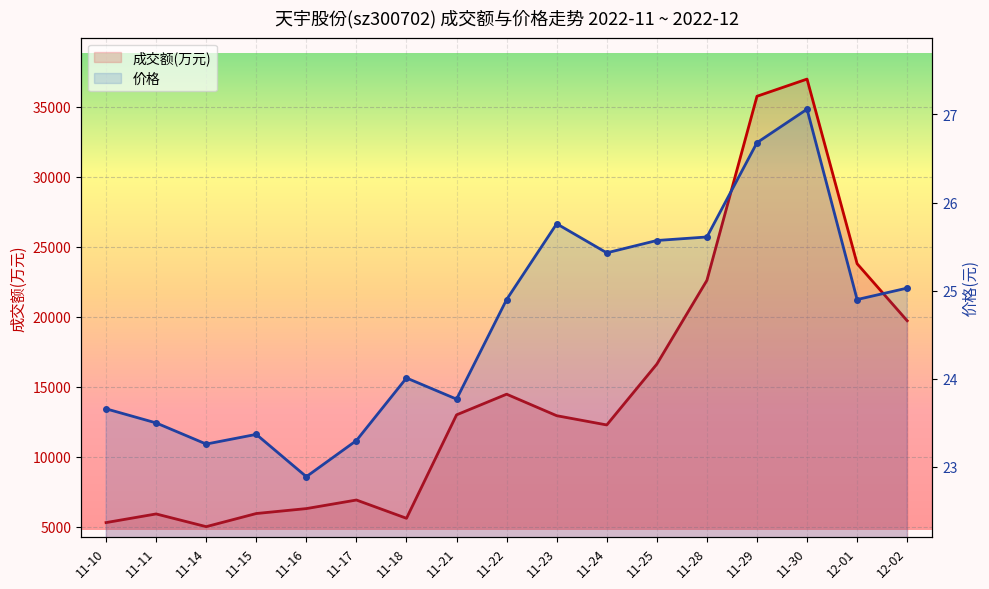

List the series in order of their peak value, highest first.

成交额(万元), 价格